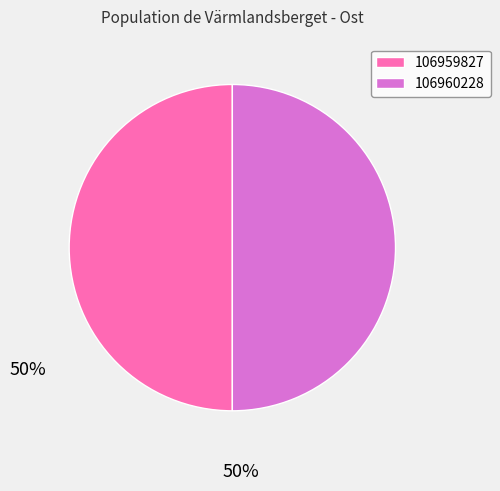

True or false: 106959827 accounts for 38% of the total.

False